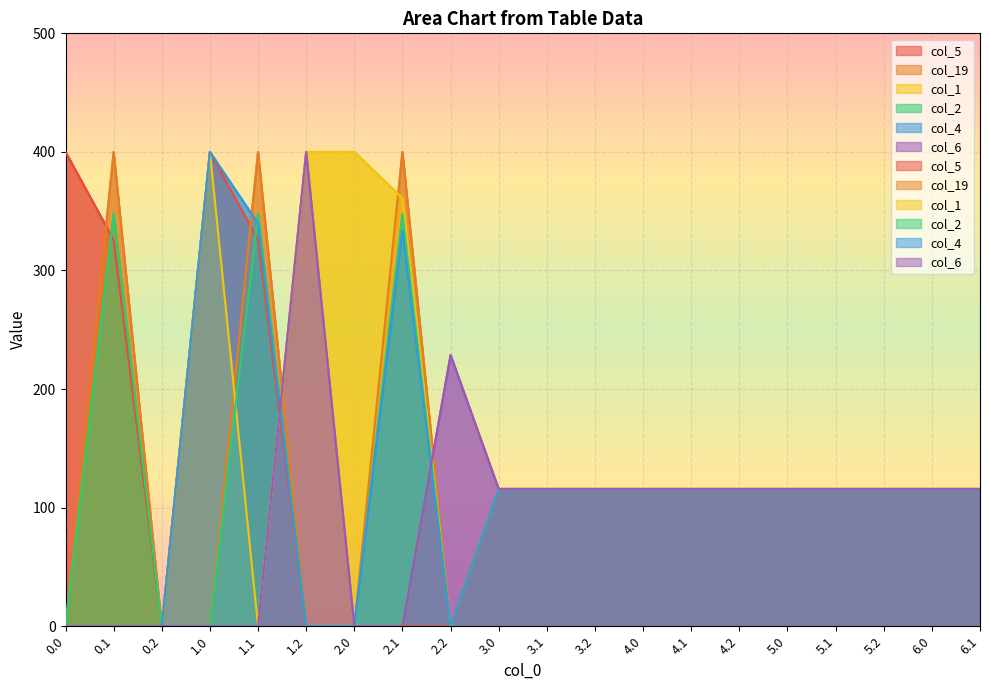

Where is the first local maximum for col_5?

1.0